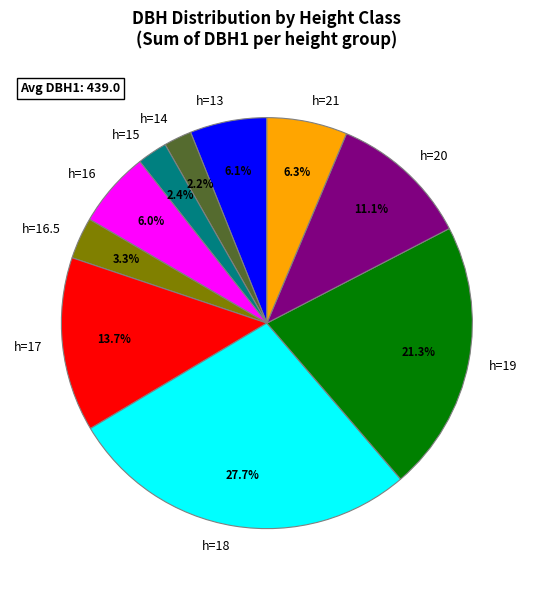

What is the largest slice in the pie chart?

h=18